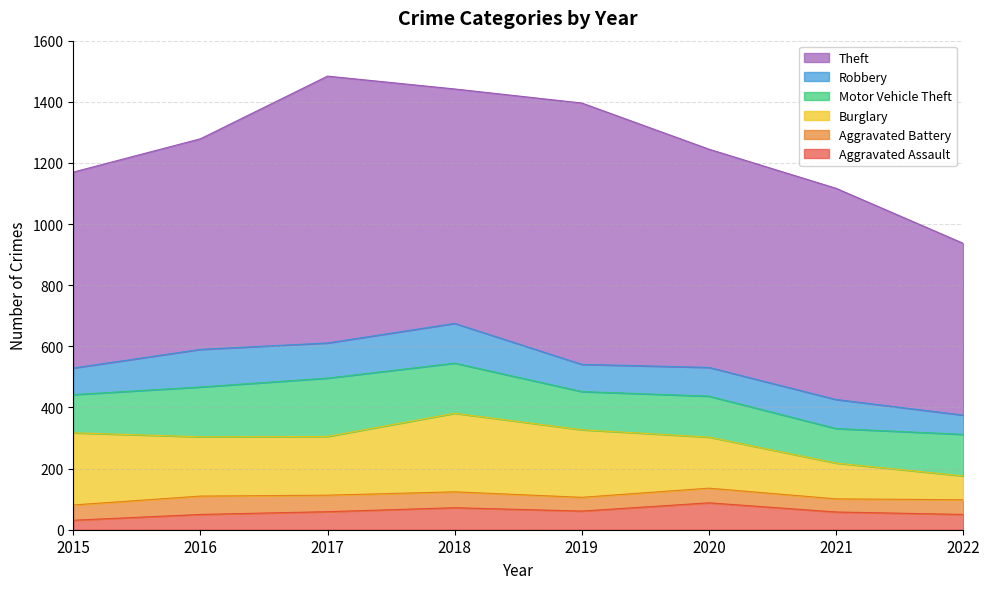

Rank the series at 2015 from highest to lowest value.

Theft, Burglary, Motor Vehicle Theft, Robbery, Aggravated Battery, Aggravated Assault